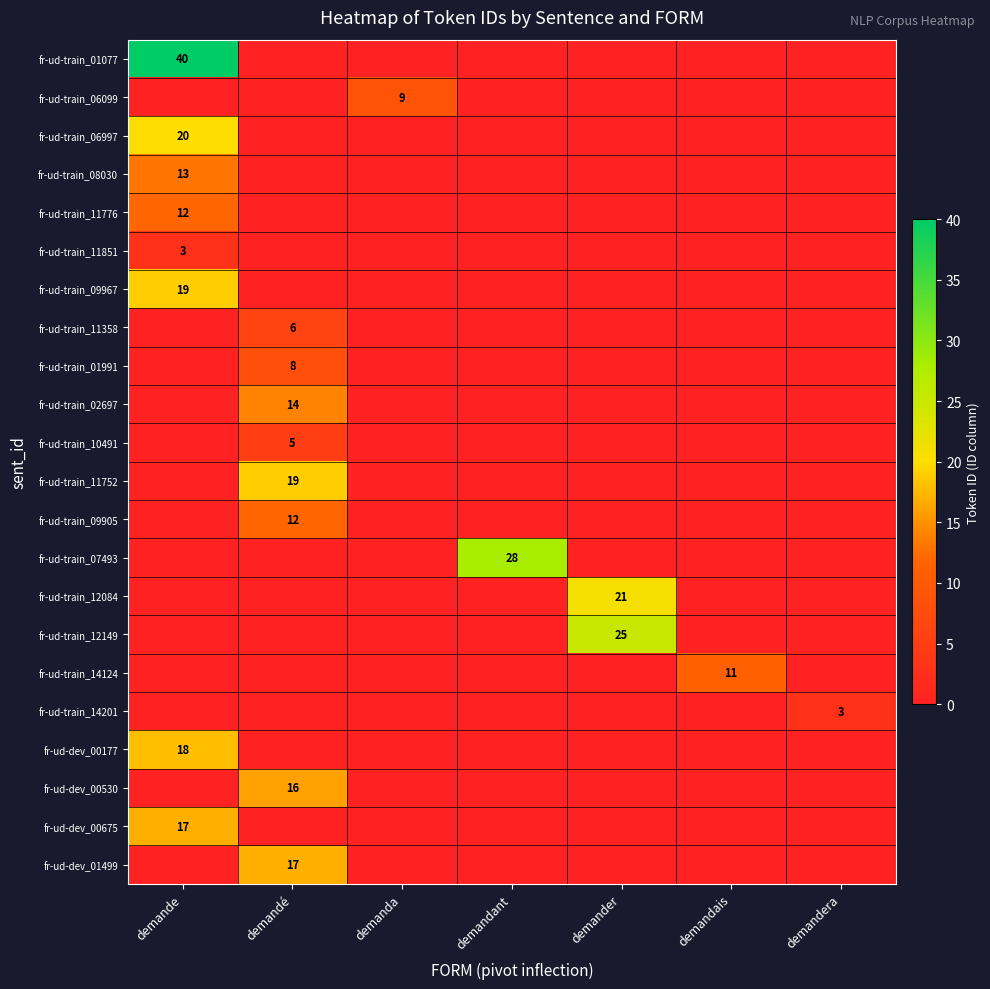

At which category is the sum across all series the highest?

demande